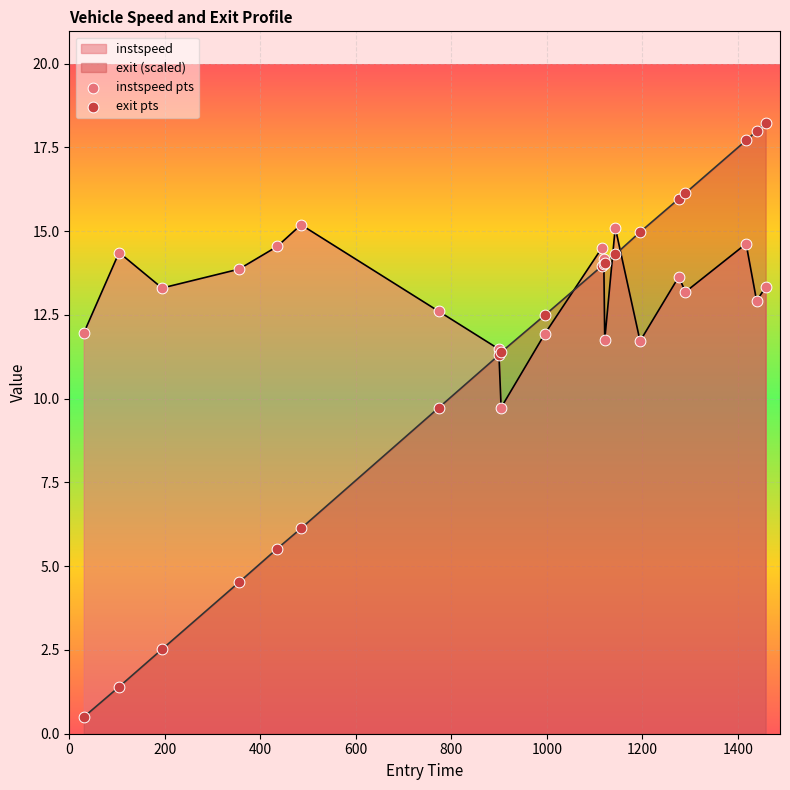

Which series contains the highest Y value?

exit pts